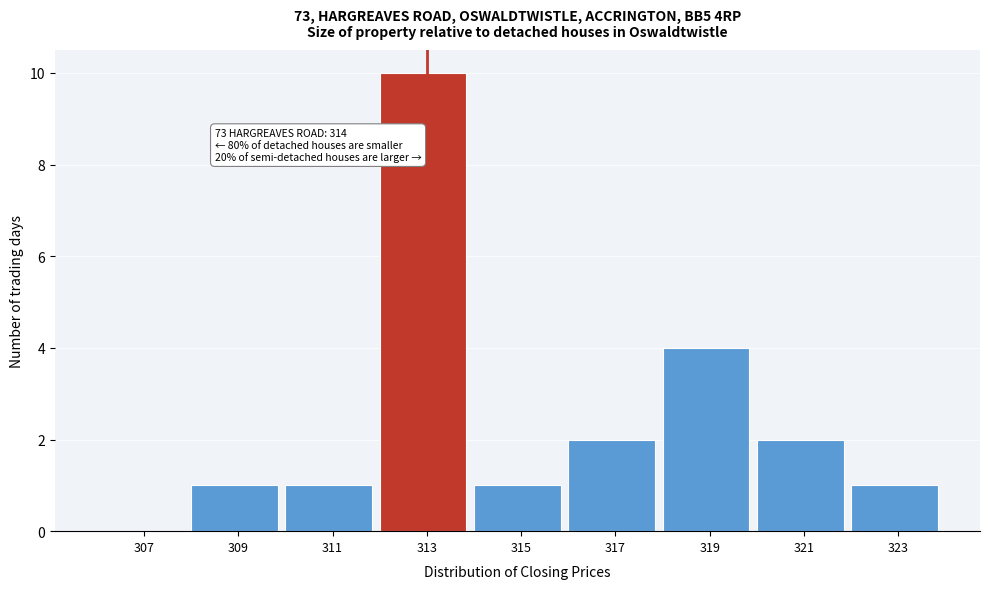

Reading left to right, list all the values displayed in this chart.

307=0	309=1	311=1	313=10	315=1	317=2	319=4	321=2	323=1